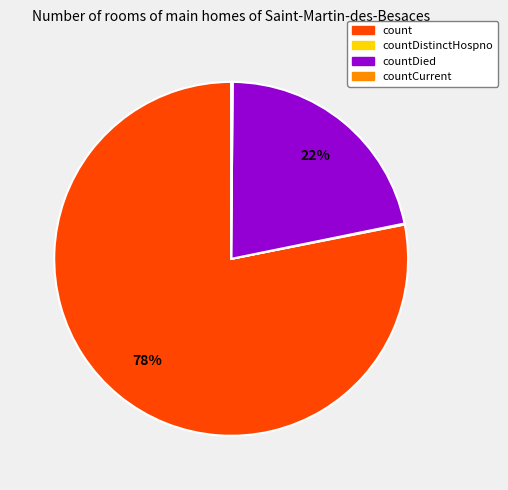

What percentage is the count slice, to the nearest percent?

78%